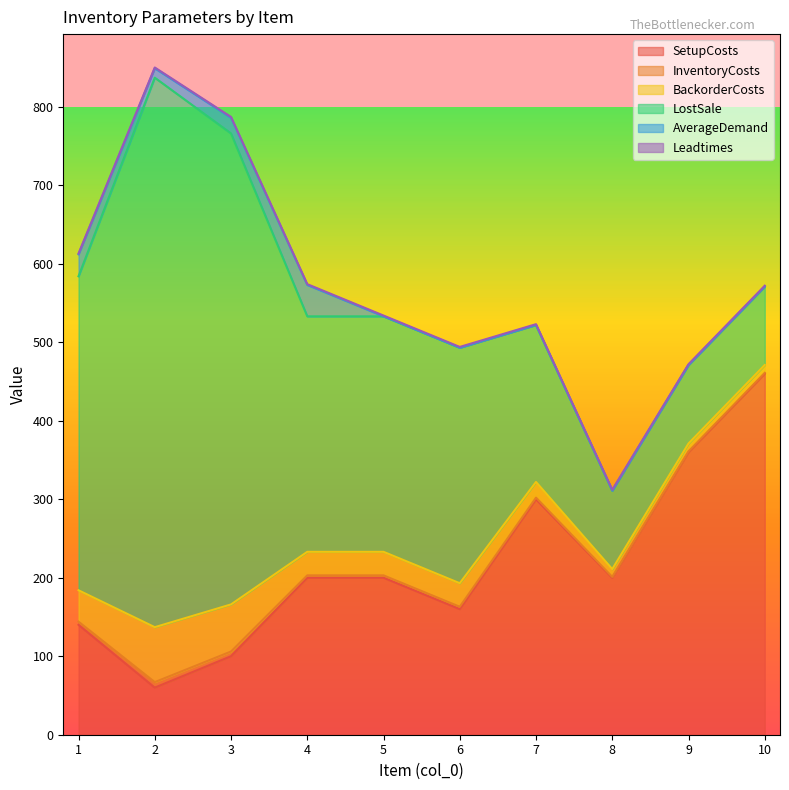

True or false: AverageDemand has a value of 40 at 4.

True